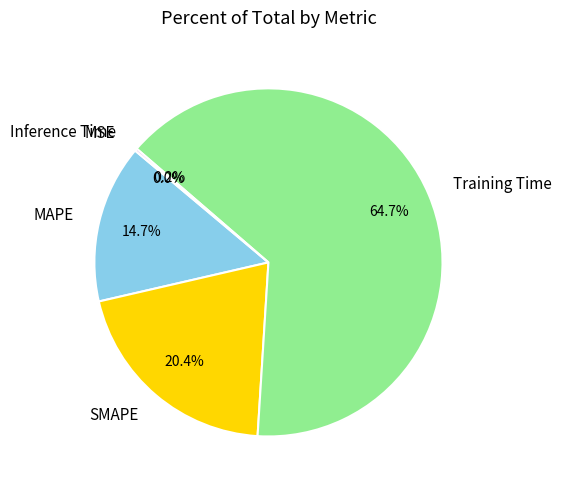

Does Training Time represent more than half of the total?

Yes